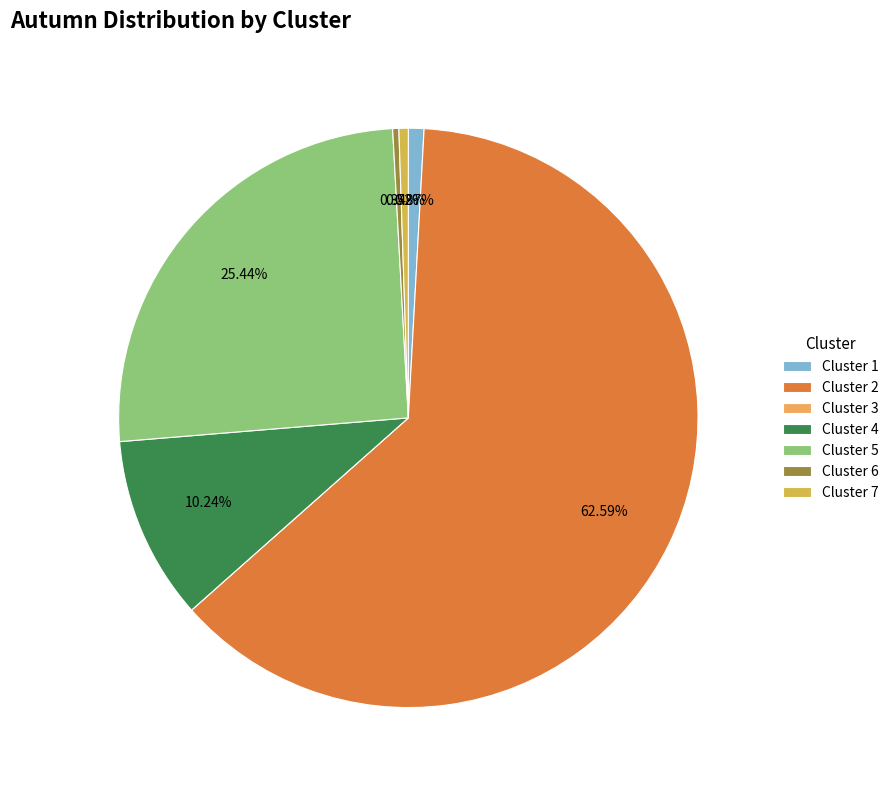

Rank the categories by value from lowest to highest.

3, 6, 7, 1, 4, 5, 2